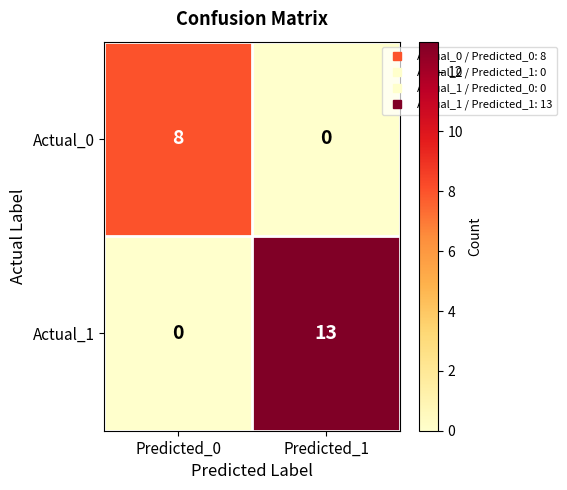

True or false: Actual_1 has a value of 7 at Predicted_0.

False